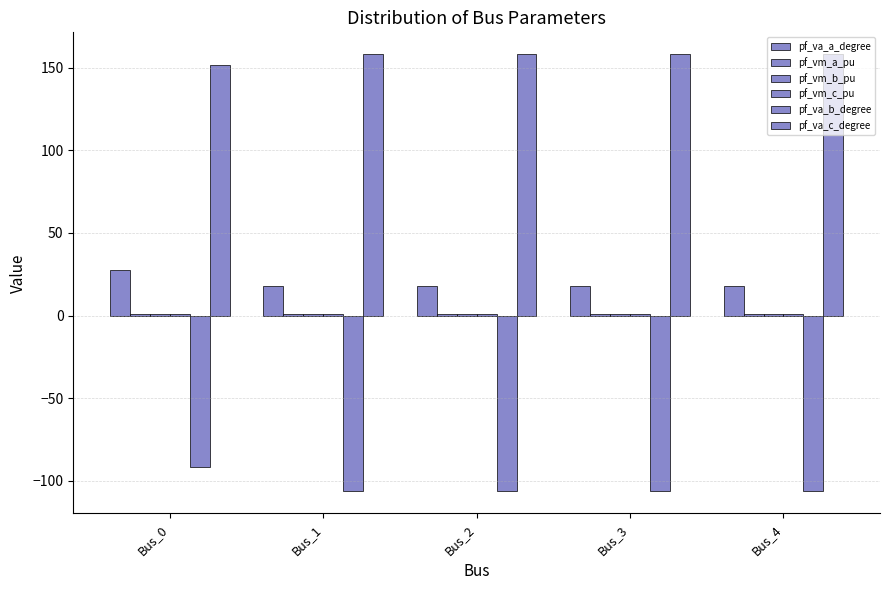

How many data points does each series have?

5